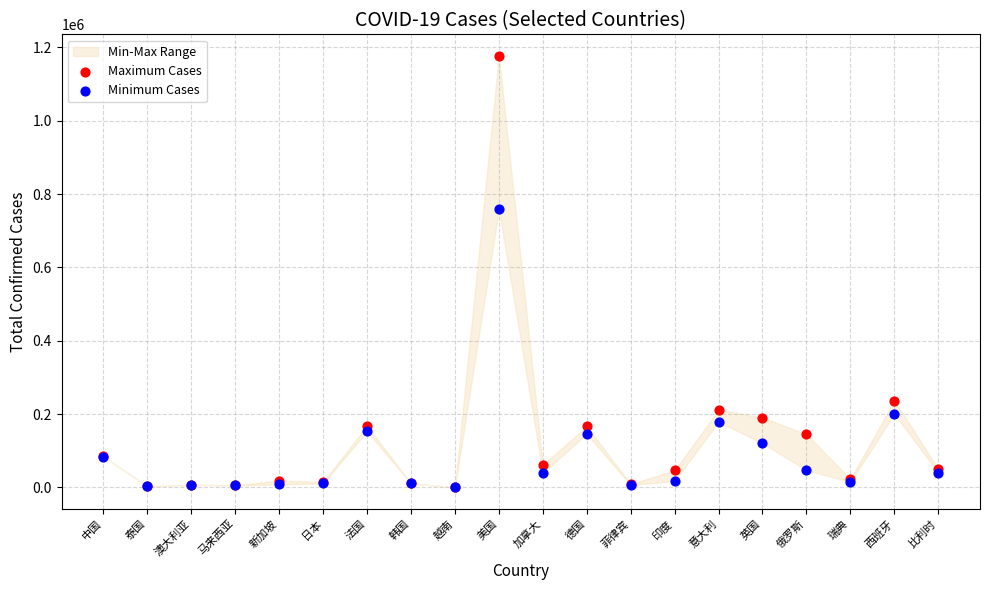

Which series contains the highest Y value?

Maximum Cases